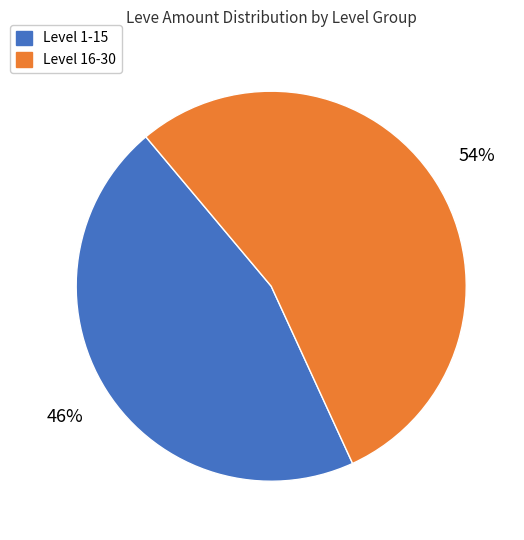

Is there a majority slice in this chart?

Yes